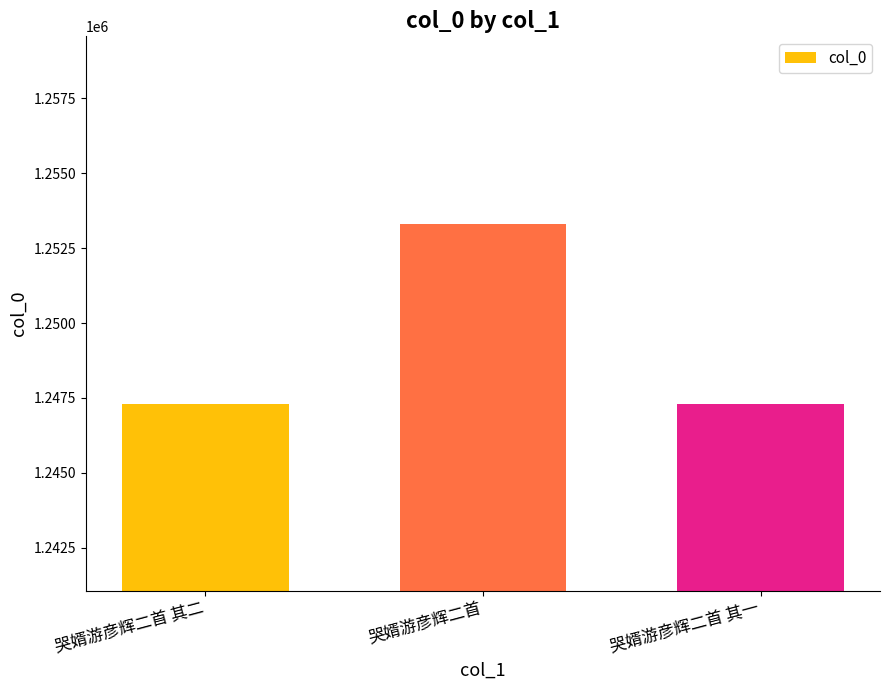

How many bars are there in total?

3